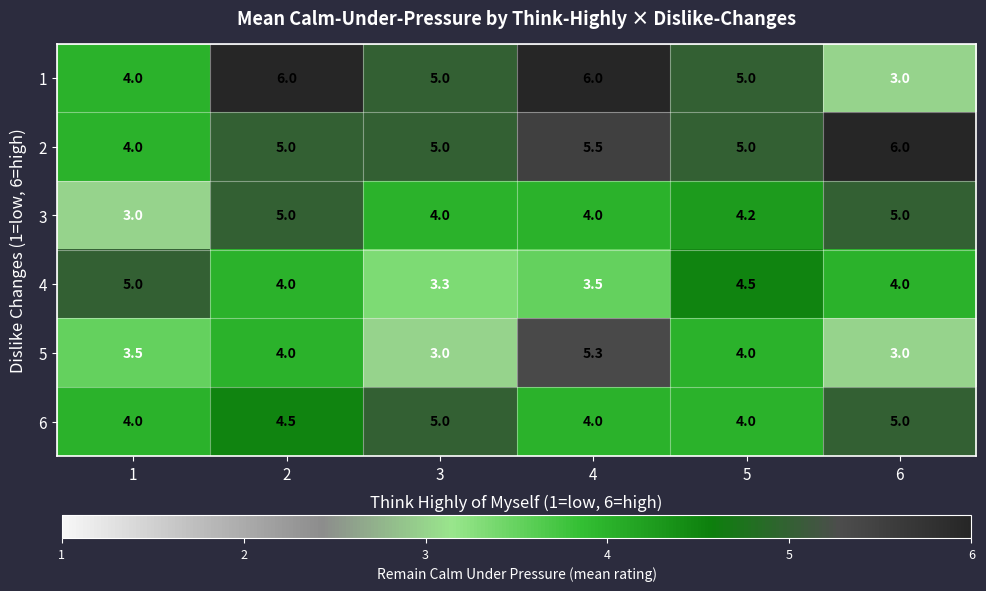

Between 2 and 5, which series saw the biggest shift?

1